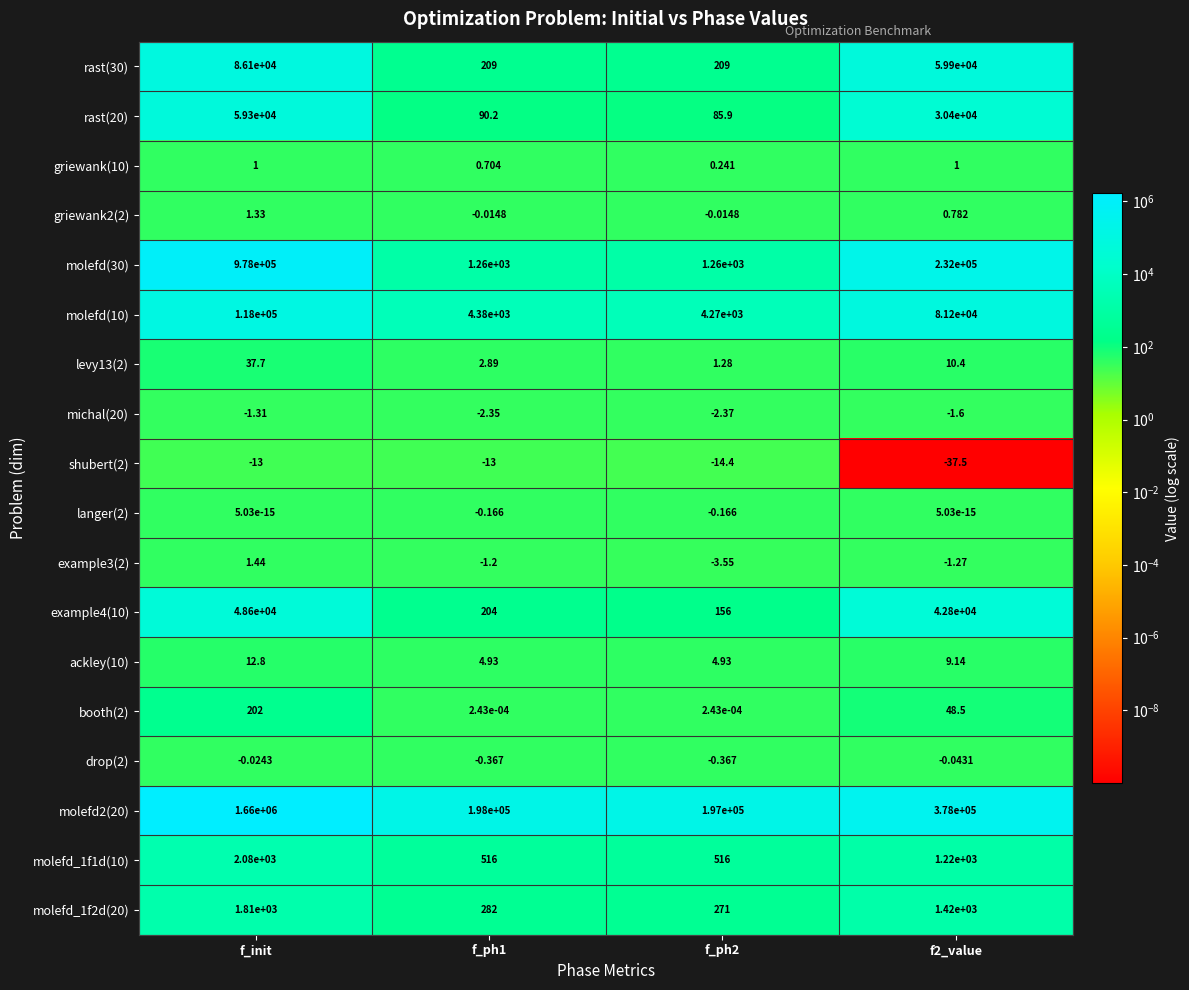

Where does the langer(2) series first go above 0?

f_init